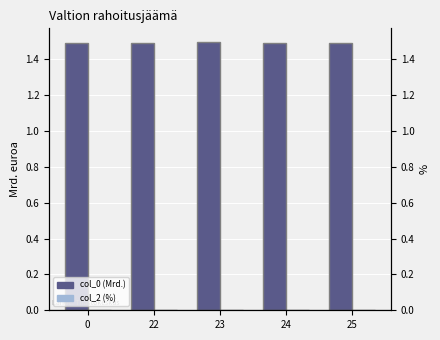

What is the total value across all series at 22?

1.5